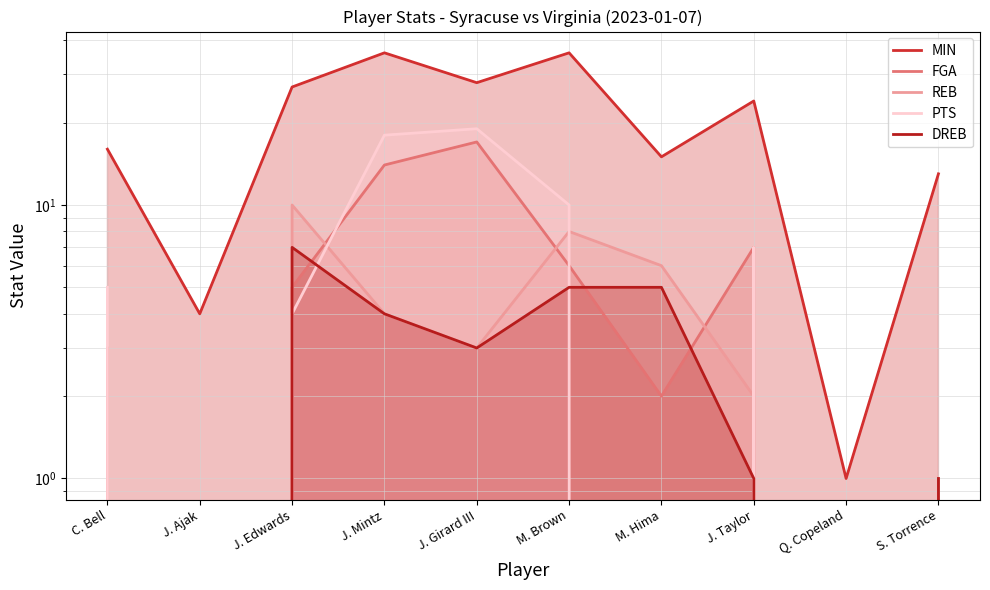

At how many categories does at least one series exceed 15?

6